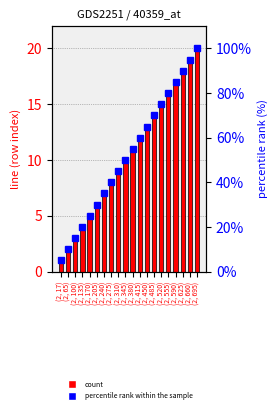

Is it true that percentile rank equals 80 at (2, 555)?

True